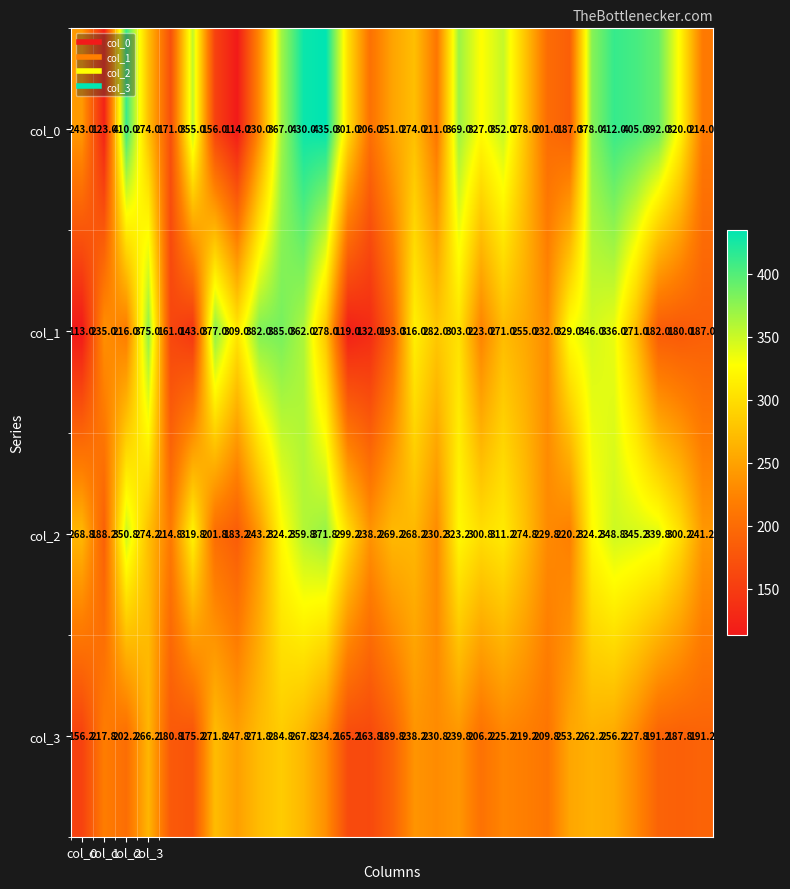

Rank the series by their maximum value, from lowest to highest.

col_3, col_2, col_1, col_0